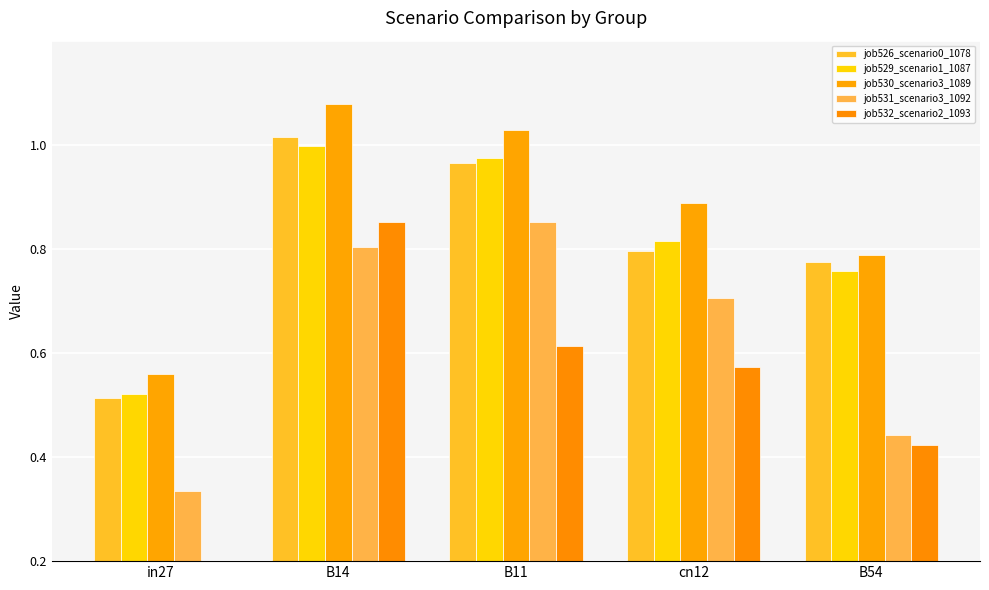

What is the difference between the highest and lowest values at cn12?

0.3